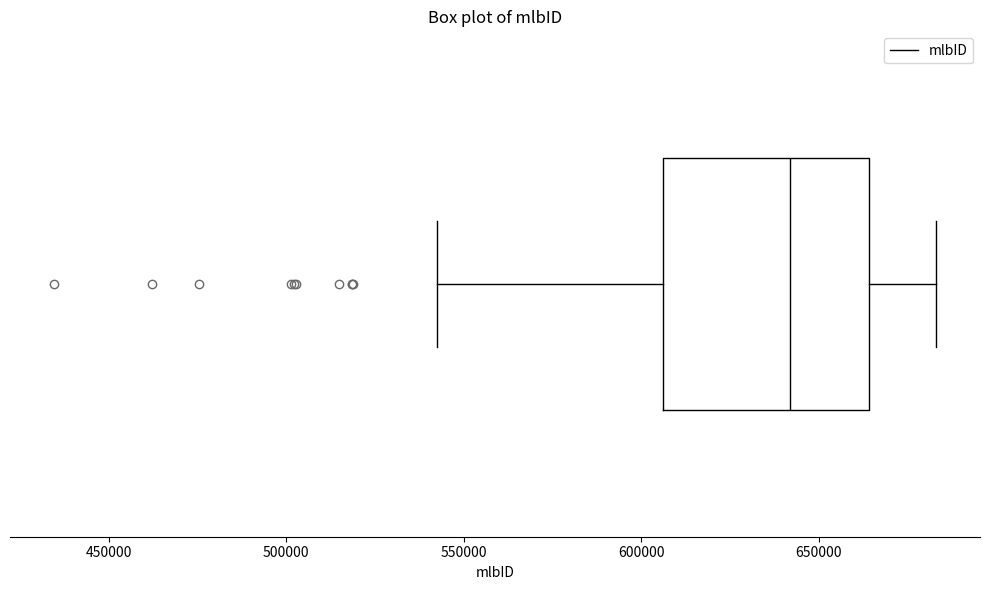

Transcribe this box plot: give where the median line is, the range the box spans, and where the two whiskers end, as read against the x-axis. The values are not printed on the chart, so give them approximately, as read against the axis.

median 640000, box 605000 to 665000, whiskers 545000 to 685000